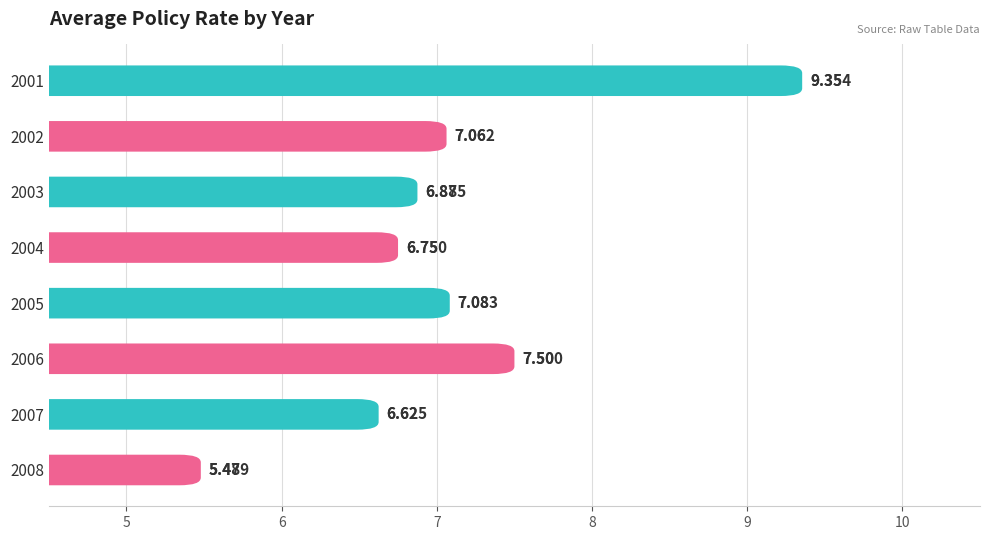

Count the number of values greater than 7.

4